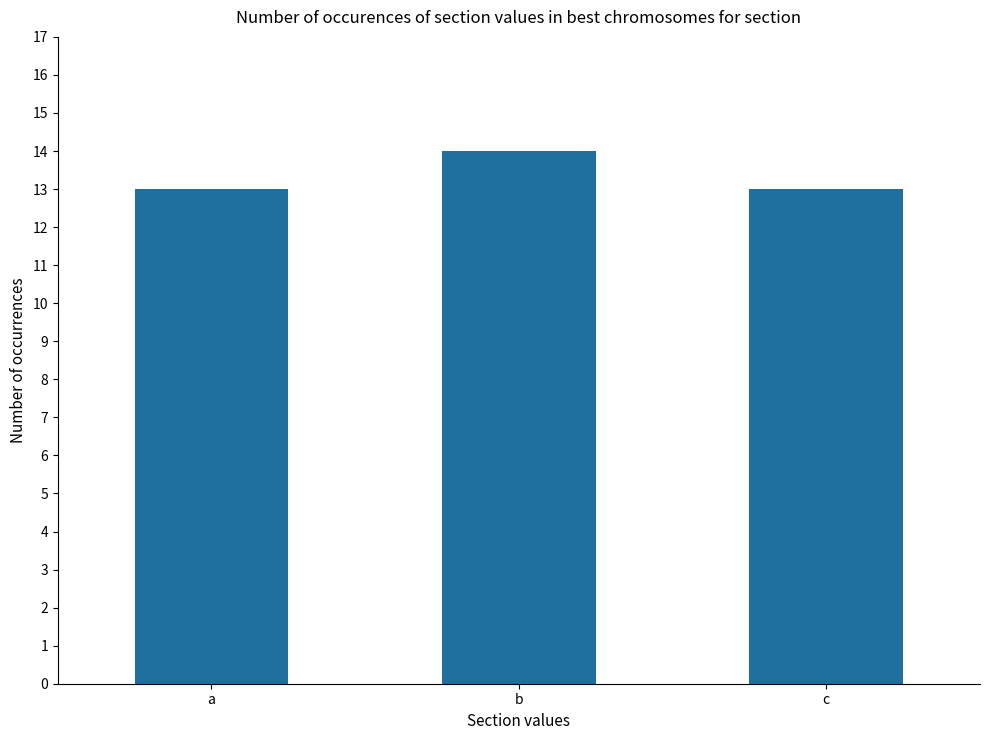

The value at c is 13. True or false?

True